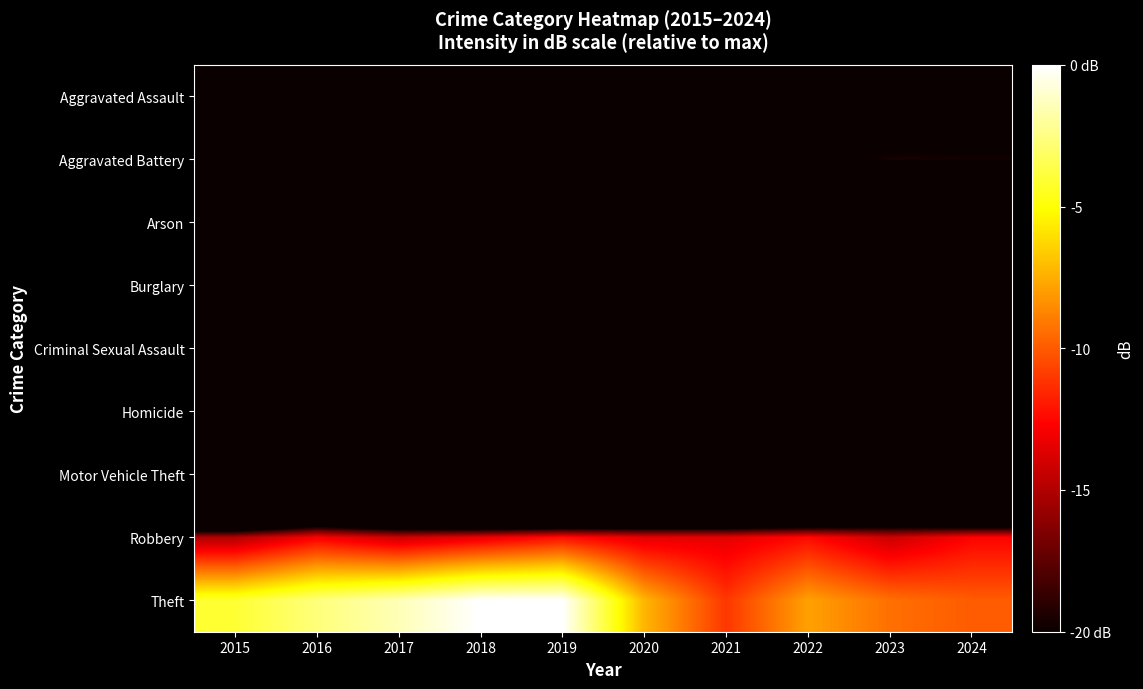

Reading left to right, list all the values displayed in this chart.

Aggravated Assault: 2015=-34.5	2016=-29.6	2017=-27.2	2018=-29.3	2019=-28.0	2020=-27.7	2021=-26.0	2022=-25.2	2023=-25.0	2024=-23.4
Aggravated Battery: 2015=-28.6	2016=-28.5	2017=-24.0	2018=-23.3	2019=-24.0	2020=-23.6	2021=-23.0	2022=-20.8	2023=-19.5	2024=-19.7
Arson: 2015=-56.3	2016=-85.9	2017=-85.9	2018=-65.9	2019=-65.9	2020=-65.9	2021=-59.8	2022=-56.3	2023=-65.9	2024=-65.9
Burglary: 2015=-85.9	2016=-85.9	2017=-59.8	2018=-85.9	2019=-65.9	2020=-85.9	2021=-65.9	2022=-85.9	2023=-85.9	2024=-59.8
Criminal Sexual Assault: 2015=-45.0	2016=-47.8	2017=-51.9	2018=-45.9	2019=-50.3	2020=-56.3	2021=-45.0	2022=-39.4	2023=-40.8	2024=-39.4
Homicide: 2015=-85.9	2016=-65.9	2017=-65.9	2018=-65.9	2019=-65.9	2020=-59.8	2021=-53.8	2022=-50.3	2023=-59.8	2024=-53.8
Motor Vehicle Theft: 2015=-65.9	2016=-53.8	2017=-59.8	2018=-65.9	2019=-65.9	2020=-59.8	2021=-59.8	2022=-59.8	2023=-50.3	2024=-59.8
Robbery: 2015=-15.0	2016=-12.8	2017=-14.2	2018=-13.3	2019=-12.3	2020=-13.5	2021=-13.4	2022=-12.4	2023=-14.2	2024=-12.6
Theft: 2015=-4.1	2016=-2.7	2017=-1.5	2018=0.0	2019=-0.0	2020=-7.3	2021=-11.1	2022=-7.9	2023=-9.4	2024=-10.0